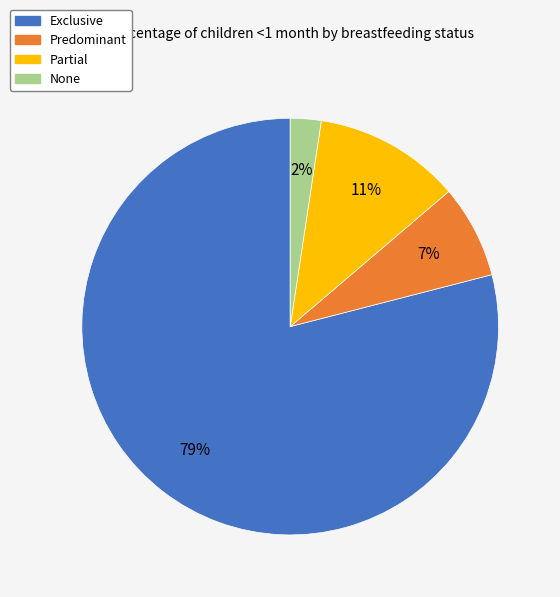

How many segments does this pie chart have?

4